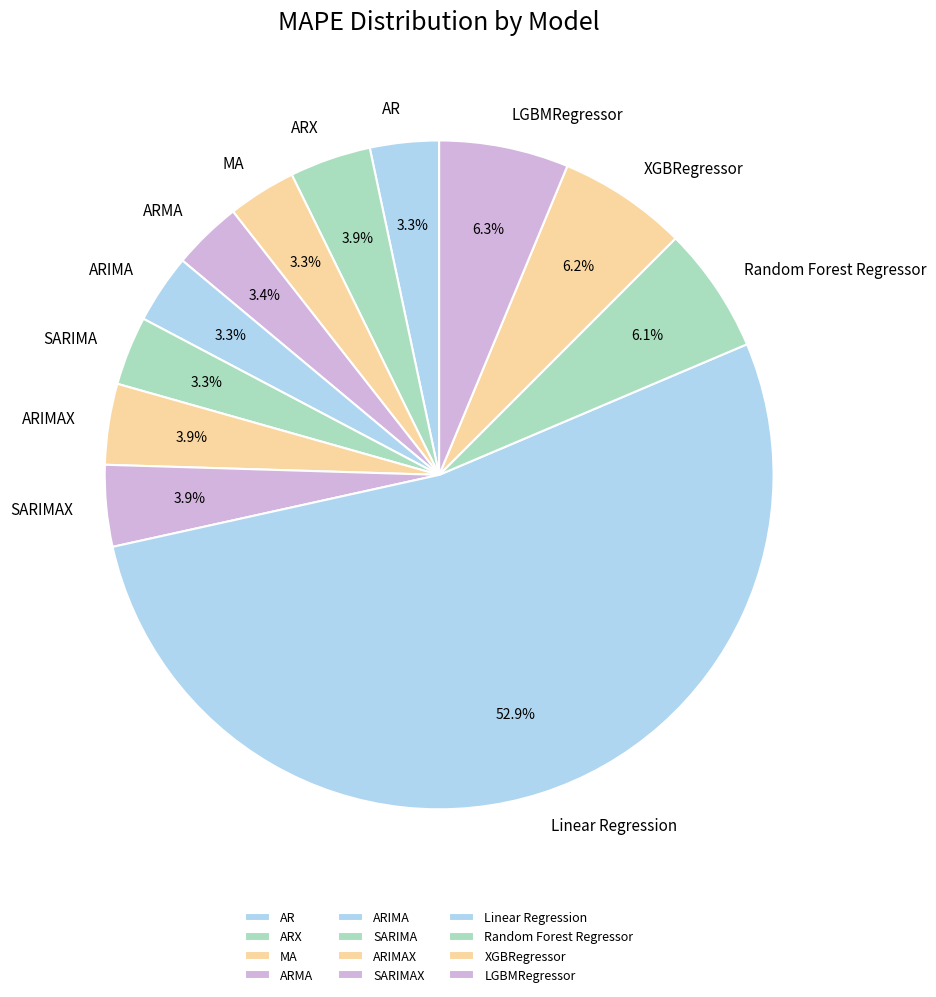

To the nearest percent, what is the difference between the ARIMAX and Random Forest Regressor slice percentages?

2%